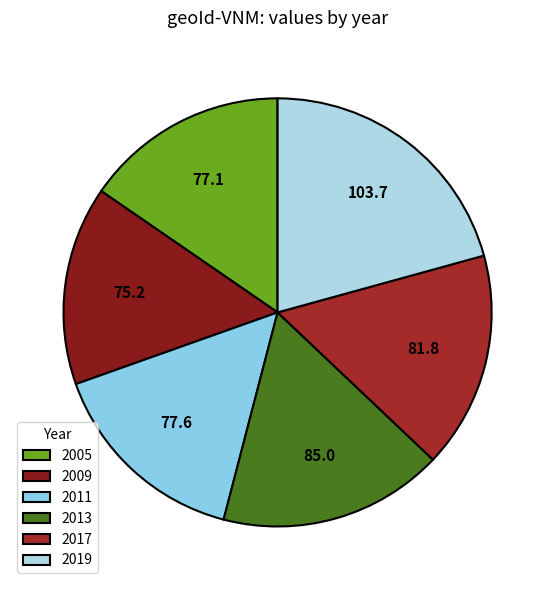

Count the number of slices in the pie.

6